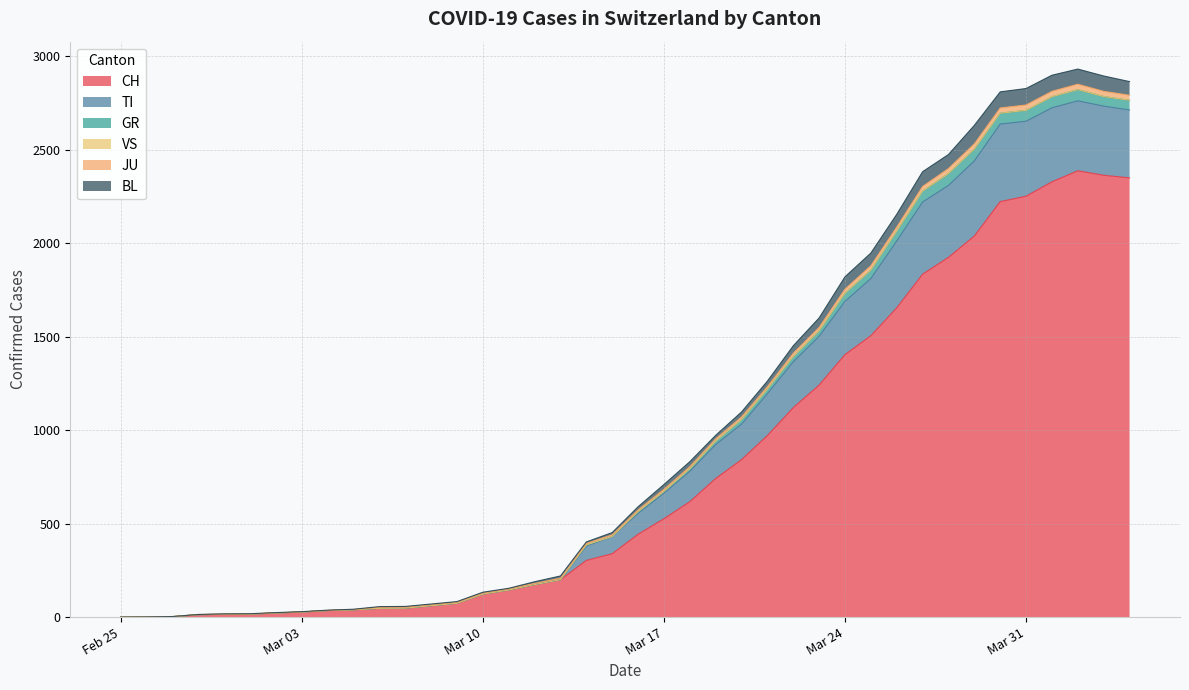

Which category has the highest value in the BL series?

2020-04-02